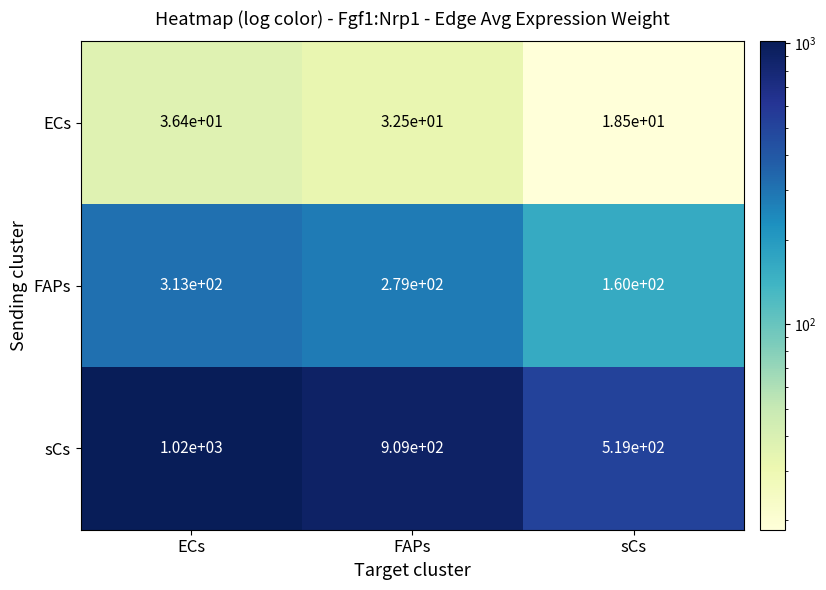

At which category is the sum across all series the highest?

ECs